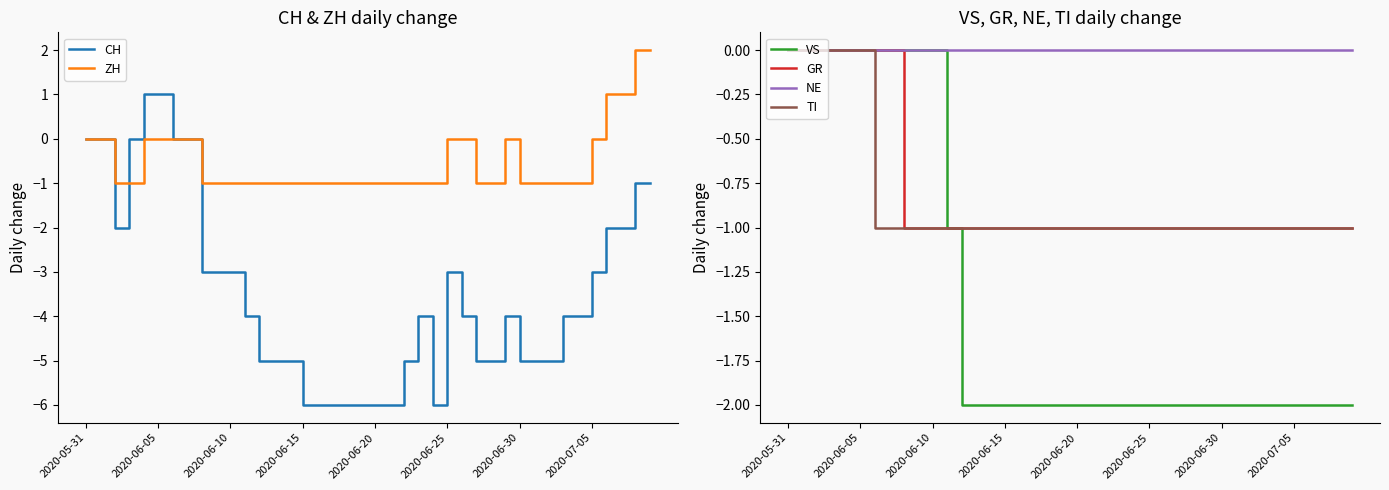

What is the lowest value of the CH series?

-6